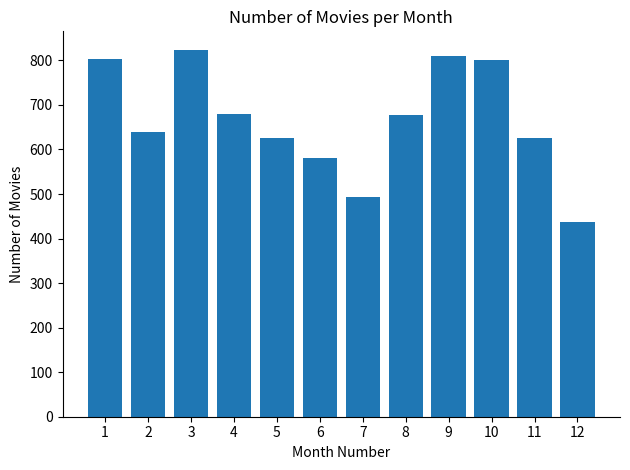

What is the smallest value displayed?

438